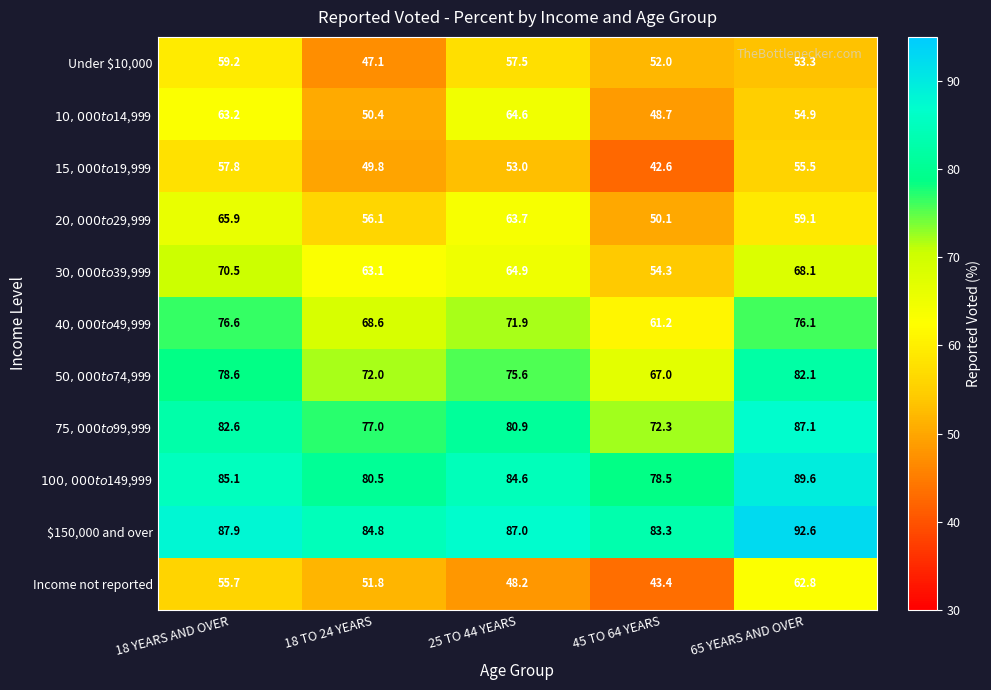

Which series changed the most between 25 TO 44 YEARS and 65 YEARS AND OVER?

Income not reported